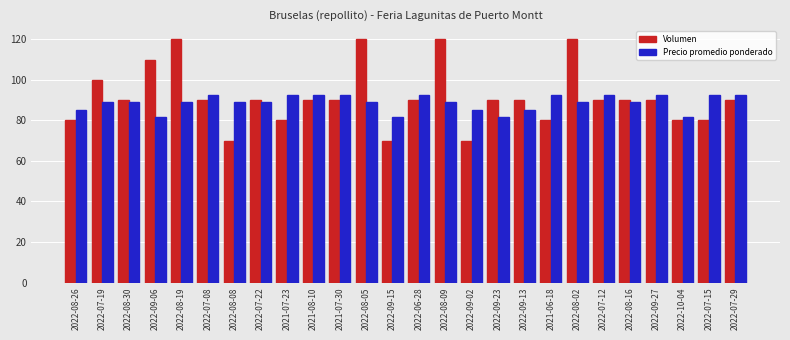

What is the spread (max minus min) of values at 2022-08-26?

5.2